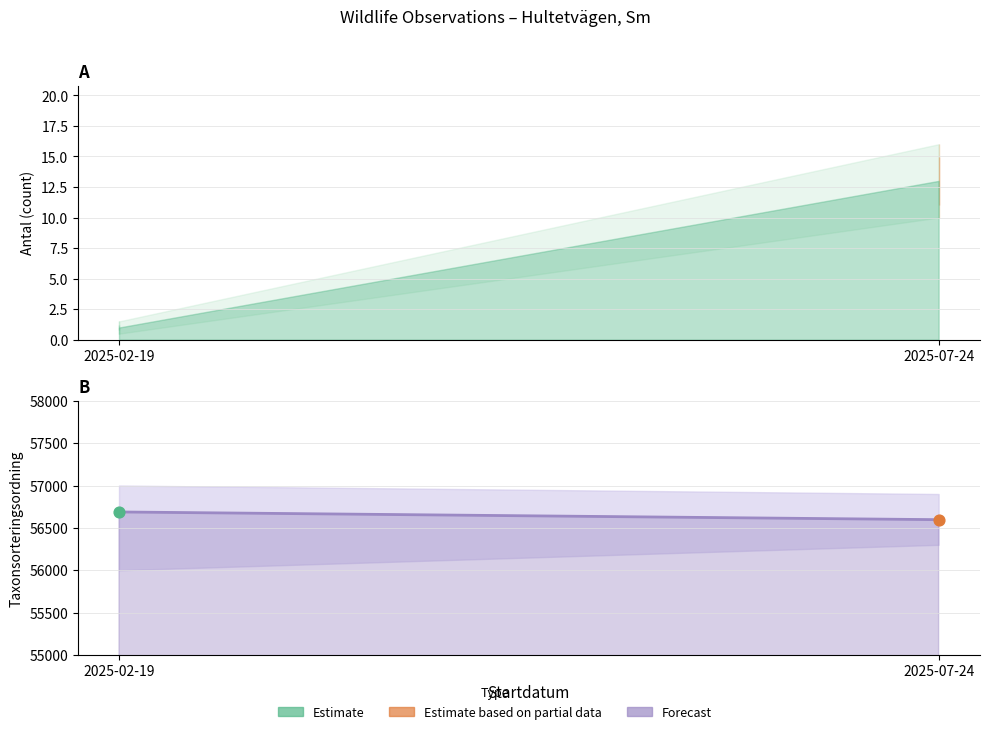

Which series reaches the maximum Y coordinate?

Taxonsorteringsordning